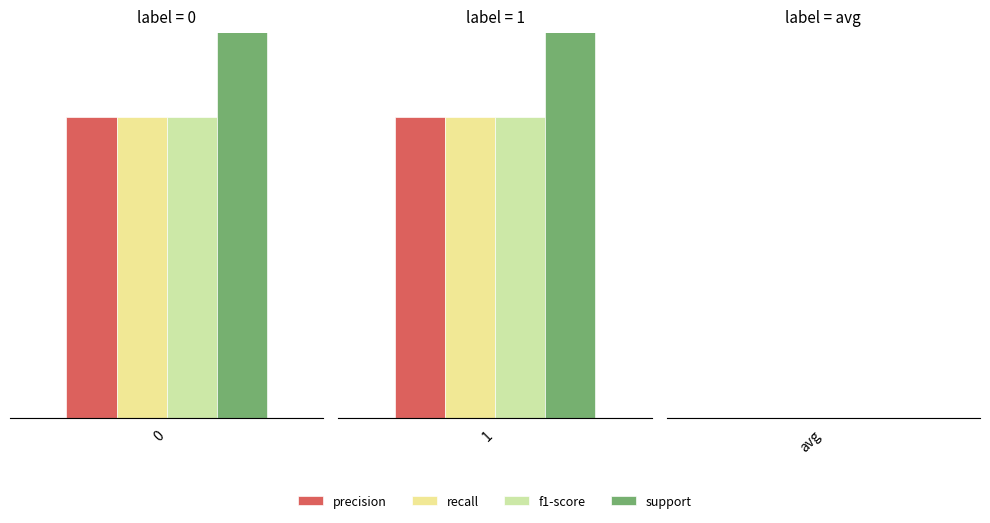

Is it true that support equals 176.6 at 0?

False